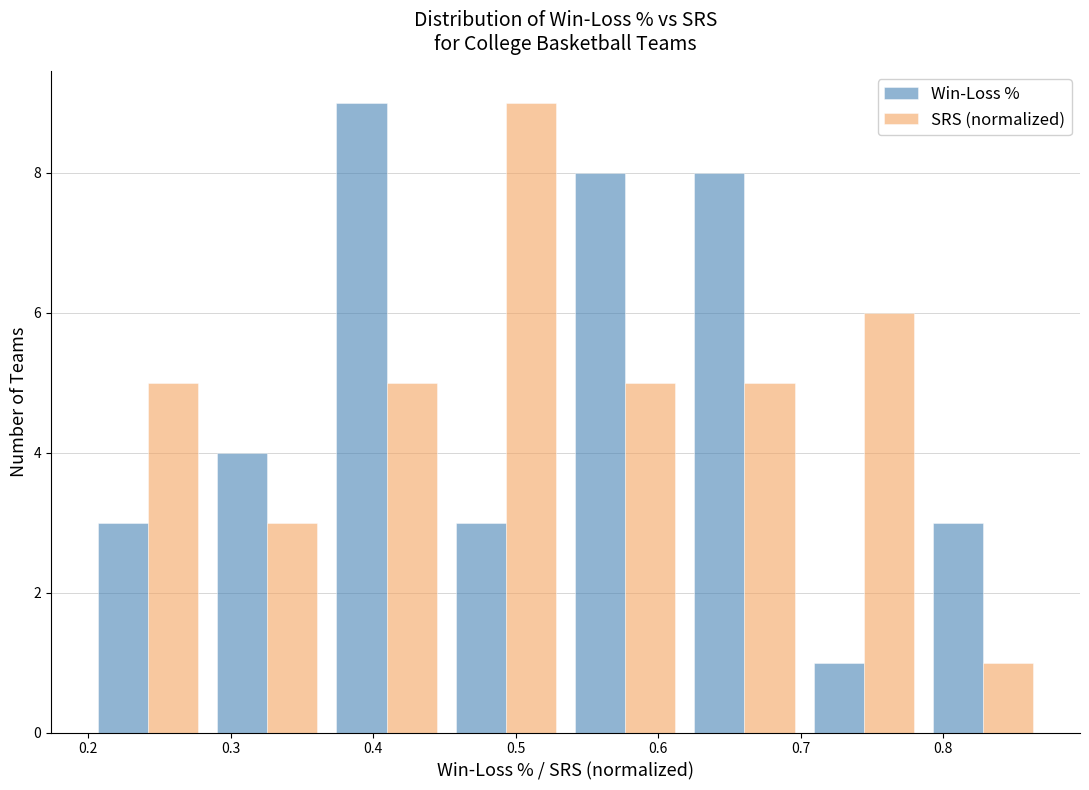

Reading left to right, transcribe this chart: for each range on the x-axis, give the height of each series' bar. Neither the bar edges nor the heights are printed on the chart, so give them approximately, as read against the axes.

0.20 to 0.28: Win-Loss %=3	SRS (normalized)=5
0.28 to 0.37: Win-Loss %=4	SRS (normalized)=3
0.37 to 0.45: Win-Loss %=9	SRS (normalized)=5
0.45 to 0.54: Win-Loss %=3	SRS (normalized)=9
0.54 to 0.62: Win-Loss %=8	SRS (normalized)=5
0.62 to 0.70: Win-Loss %=8	SRS (normalized)=5
0.70 to 0.79: Win-Loss %=1	SRS (normalized)=6
0.79 to 0.87: Win-Loss %=3	SRS (normalized)=1